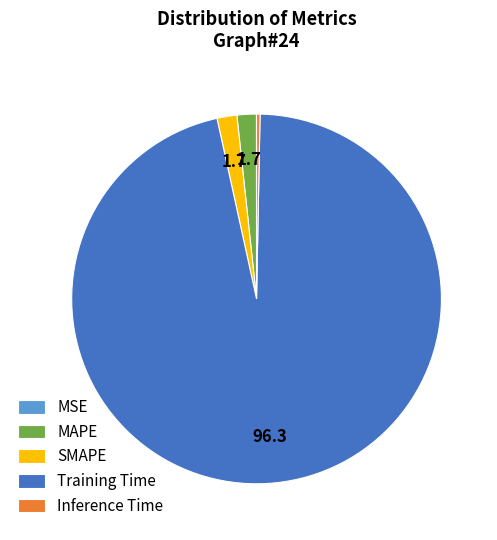

Which slice is the largest?

Training Time